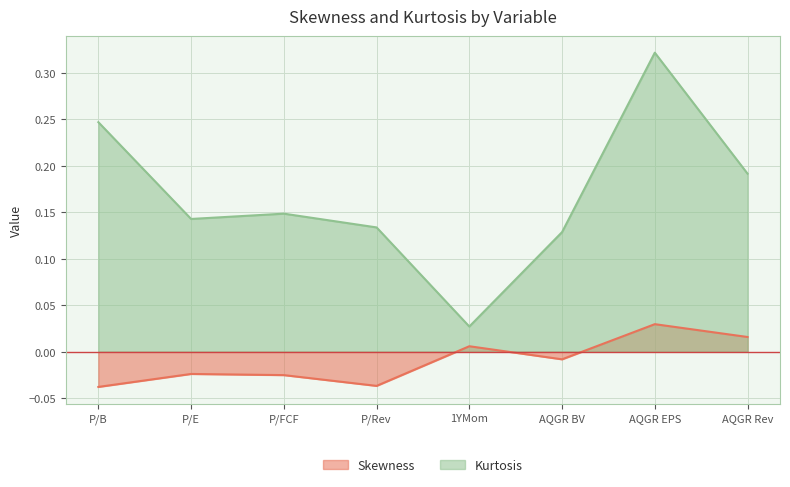

Is the value of Kurtosis at P/Rev greater than the value of Skewness at AQGR Rev?

Yes